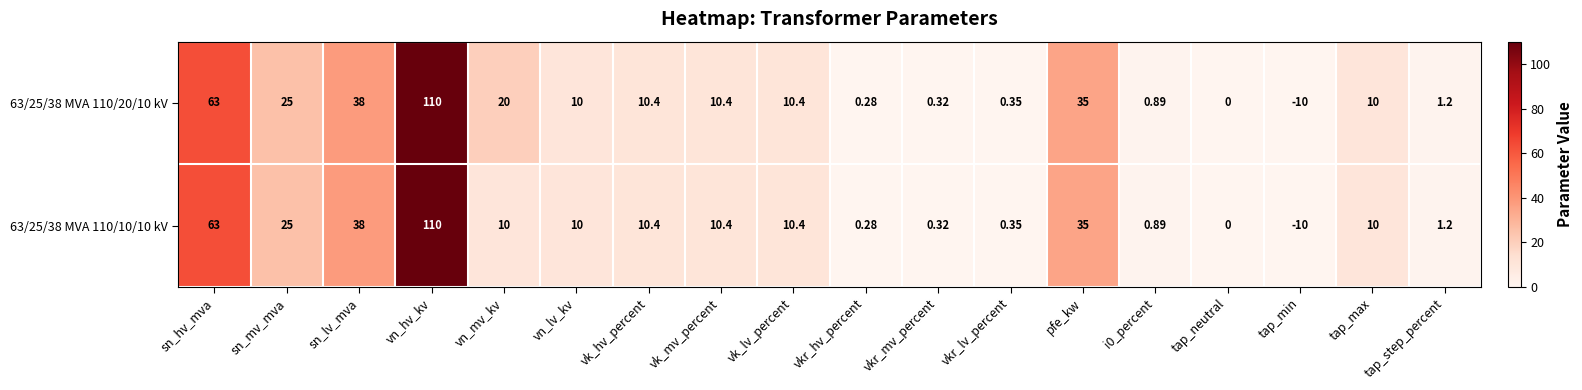

At which label does 63/25/38 MVA 110/10/10 kV reach its peak?

vn_hv_kv